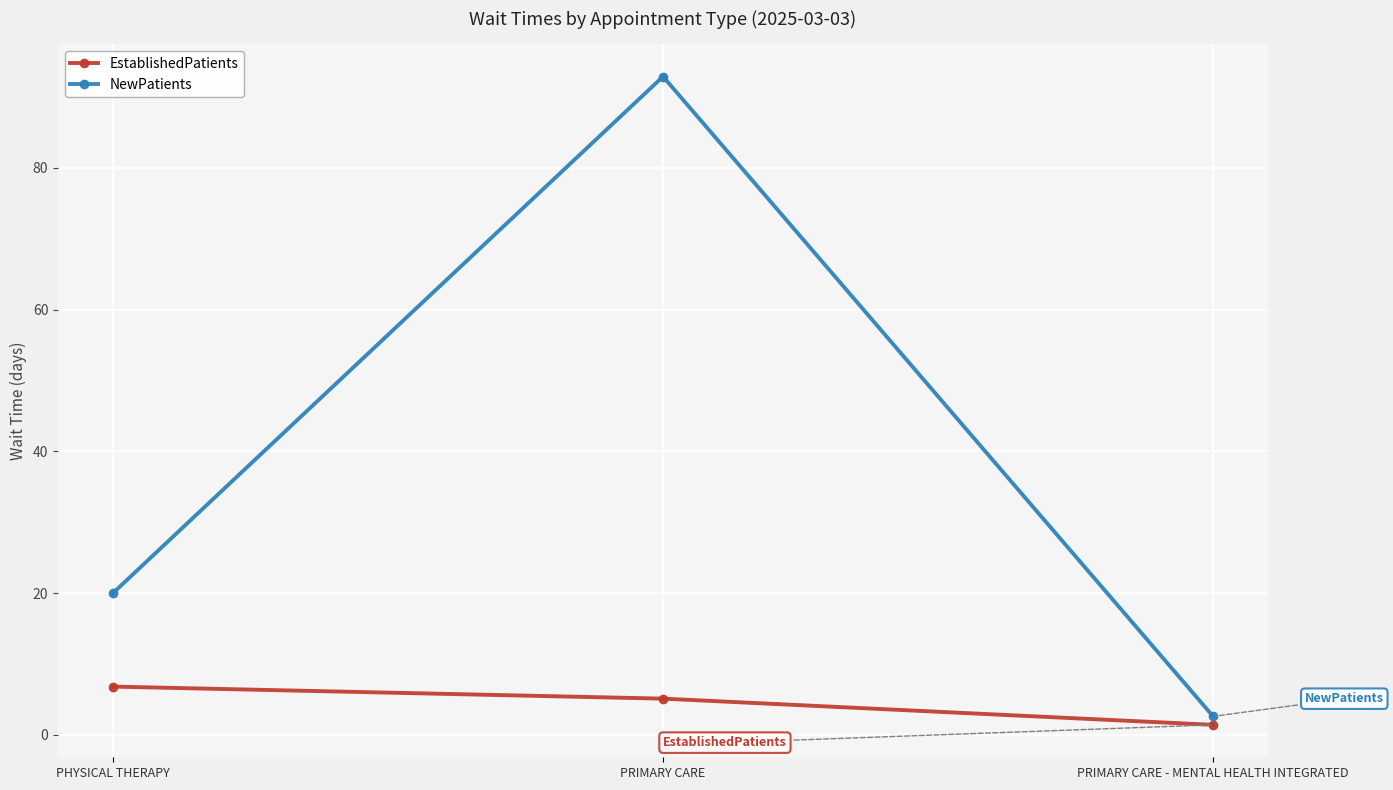

What are all the series names shown in the legend?

EstablishedPatients, NewPatients